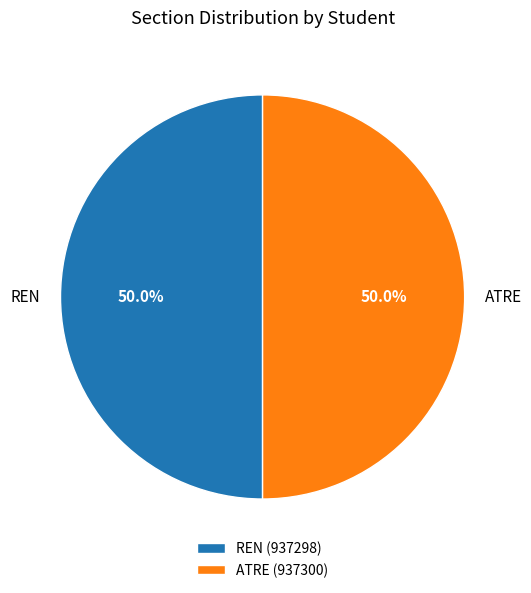

How much of the chart is everything except ATRE?

50.0%